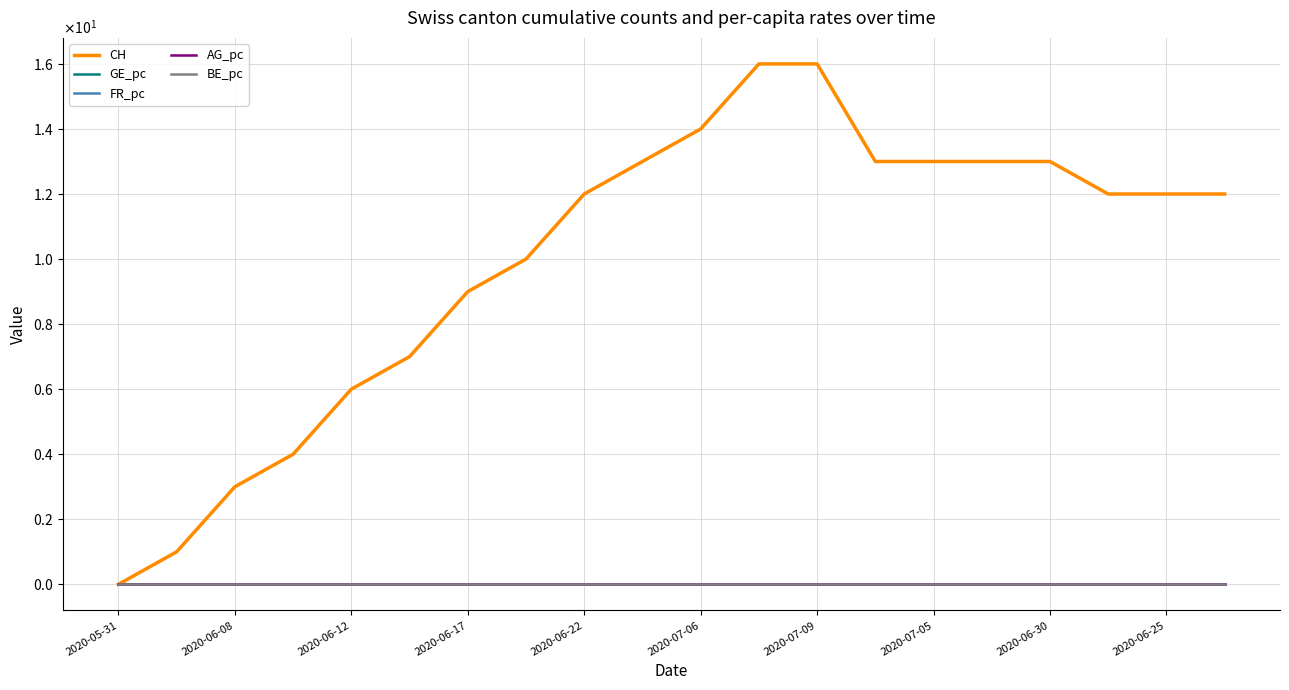

True or false: BE_pc and FR_pc cross at least once.

False